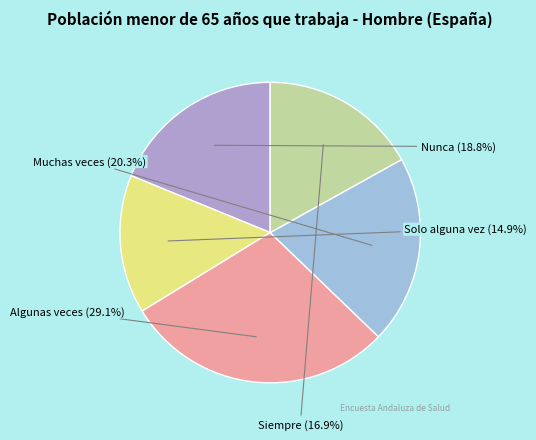

To the nearest percent, what percentage of the pie is Nunca?

19%